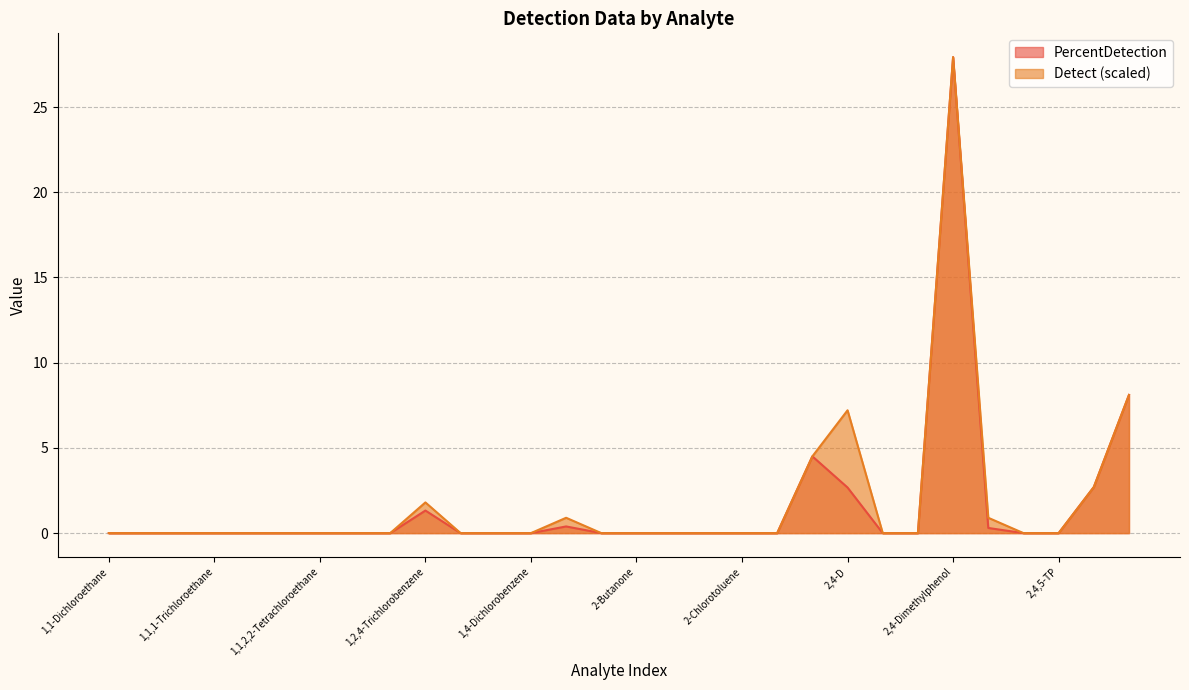

At which category is the sum across all series the highest?

2,4-Dimethylphenol